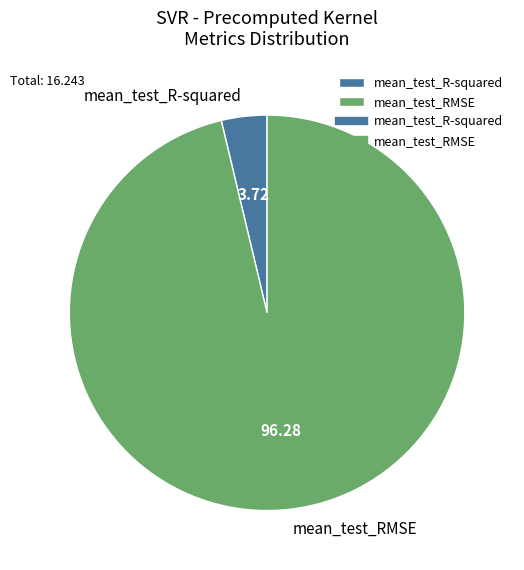

Rank the categories by value from highest to lowest.

mean_test_RMSE, mean_test_R-squared